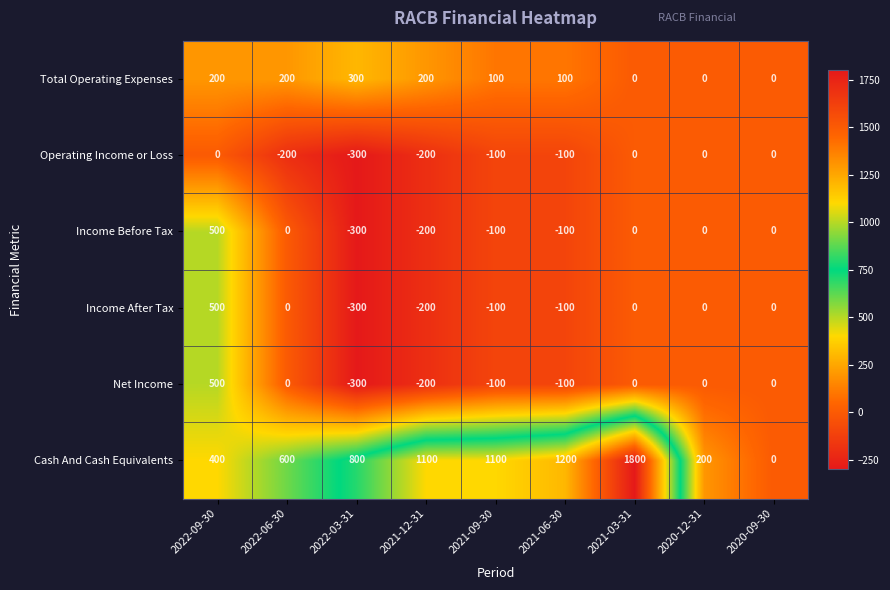

Which series has the largest total across all categories?

Cash And Cash Equivalents